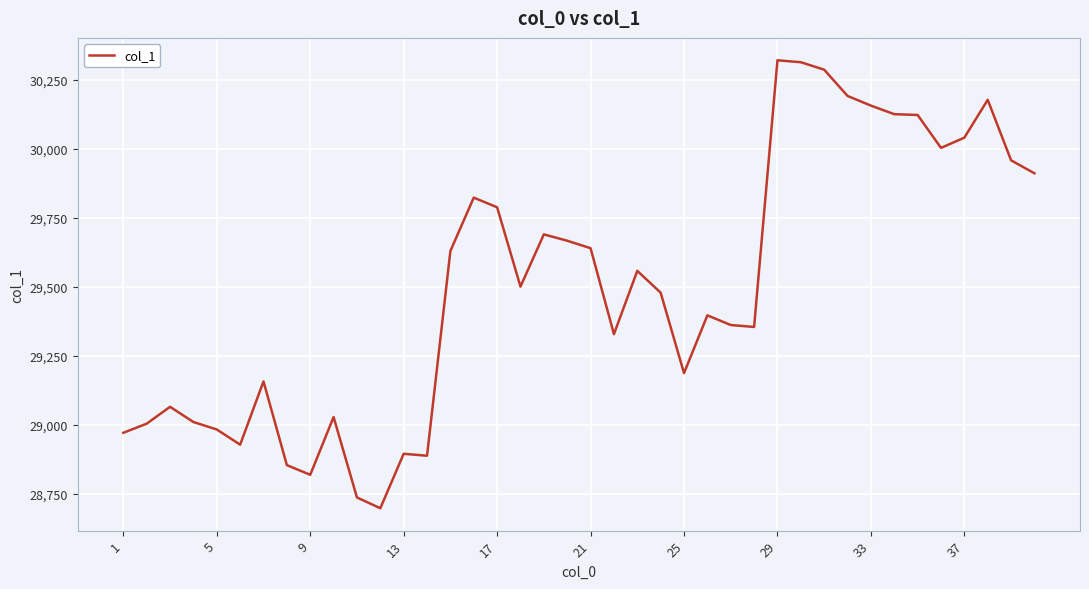

What is the smallest value displayed?

28699